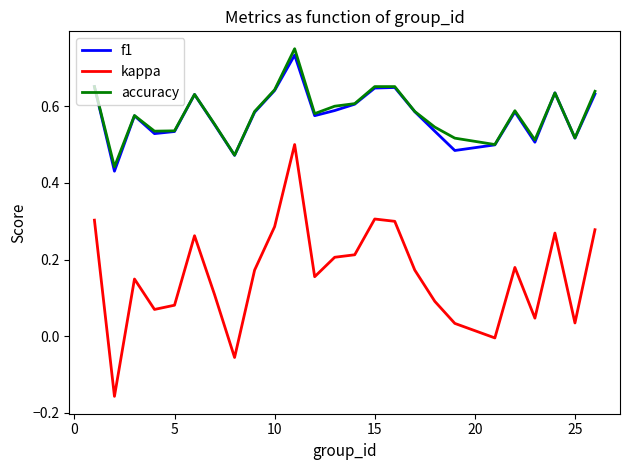

True or false: kappa and accuracy cross at least once.

False